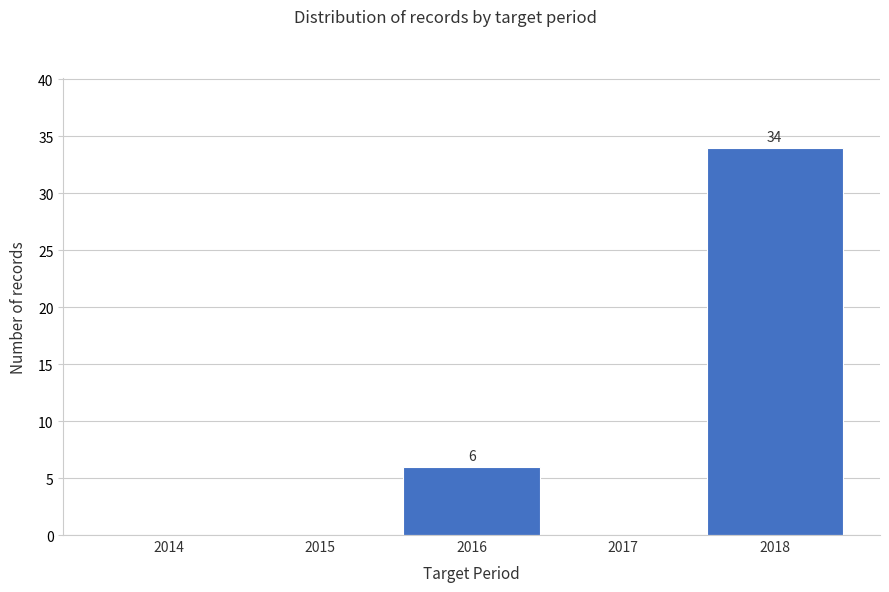

Reading right to left, transcribe all the data shown in this chart.

2018=34	2017=0	2016=6	2015=0	2014=0